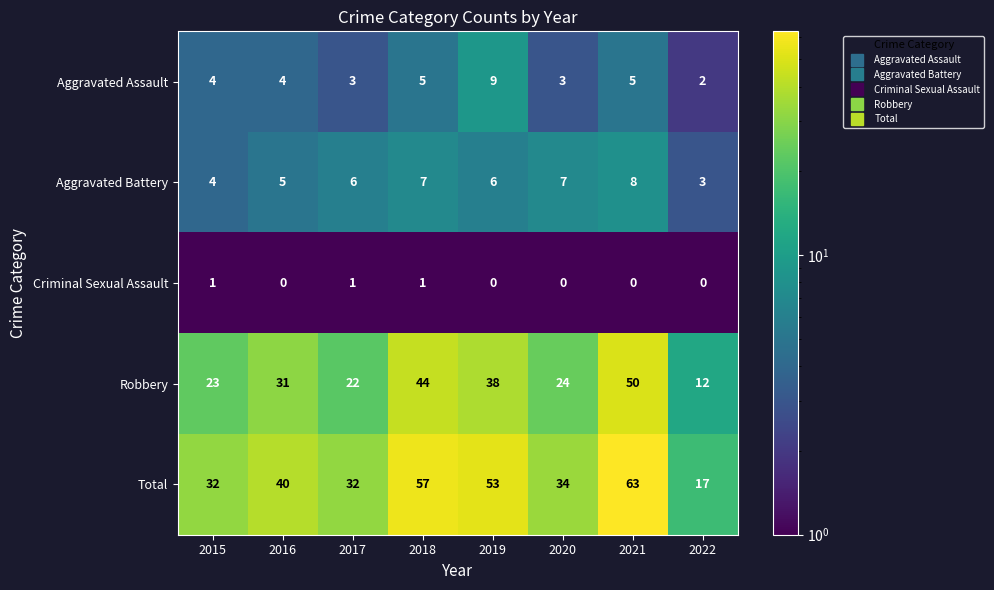

Count the Aggravated Assault values in the range 3 to 5.

6